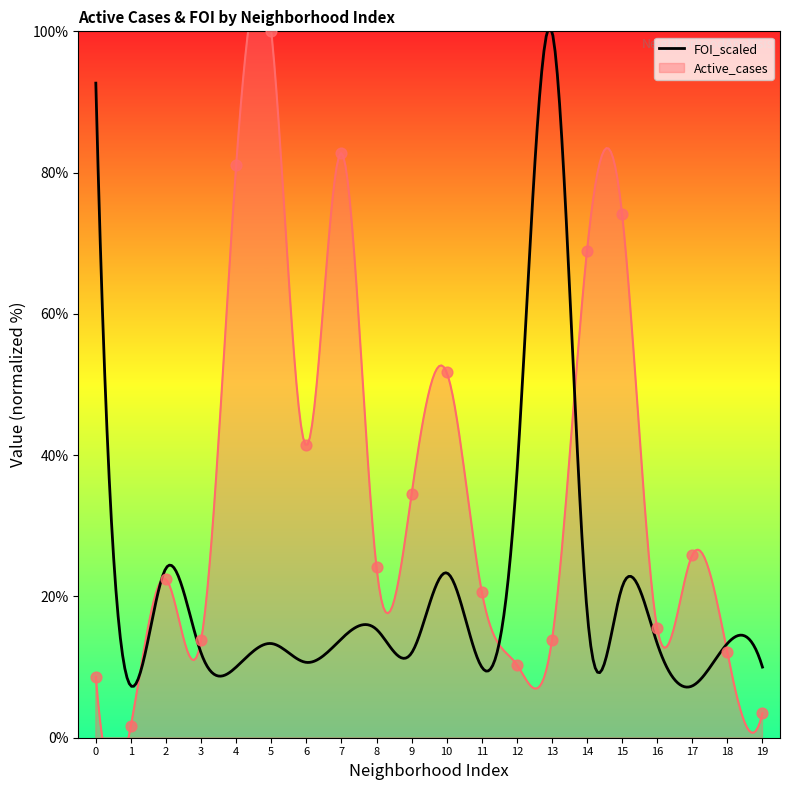

What is the ratio of the value at 2 to the value at 13?

1.6